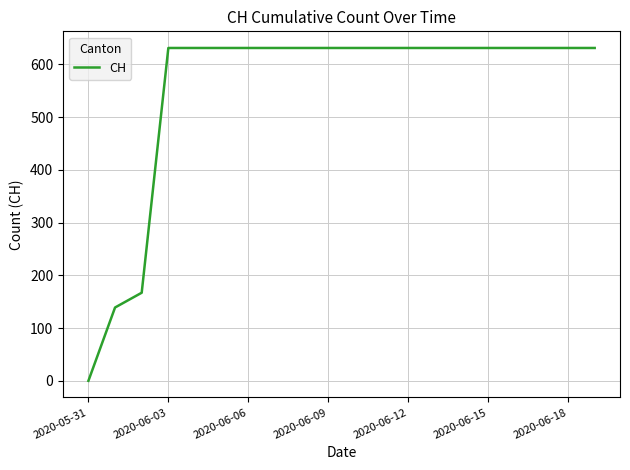

What is the greatest value displayed?

631